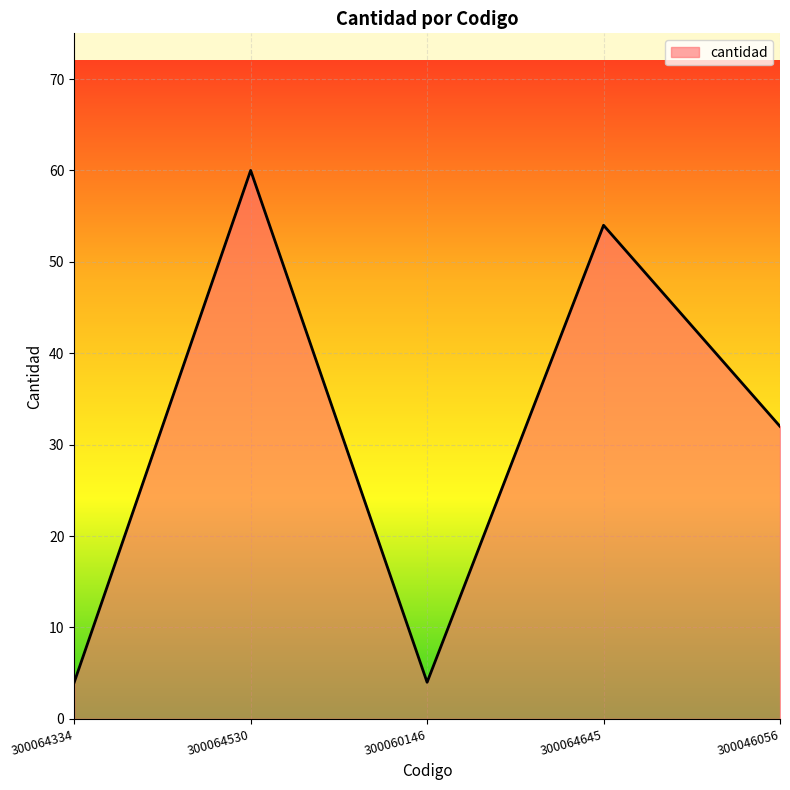

Count the values in the range 4 to 54.

4